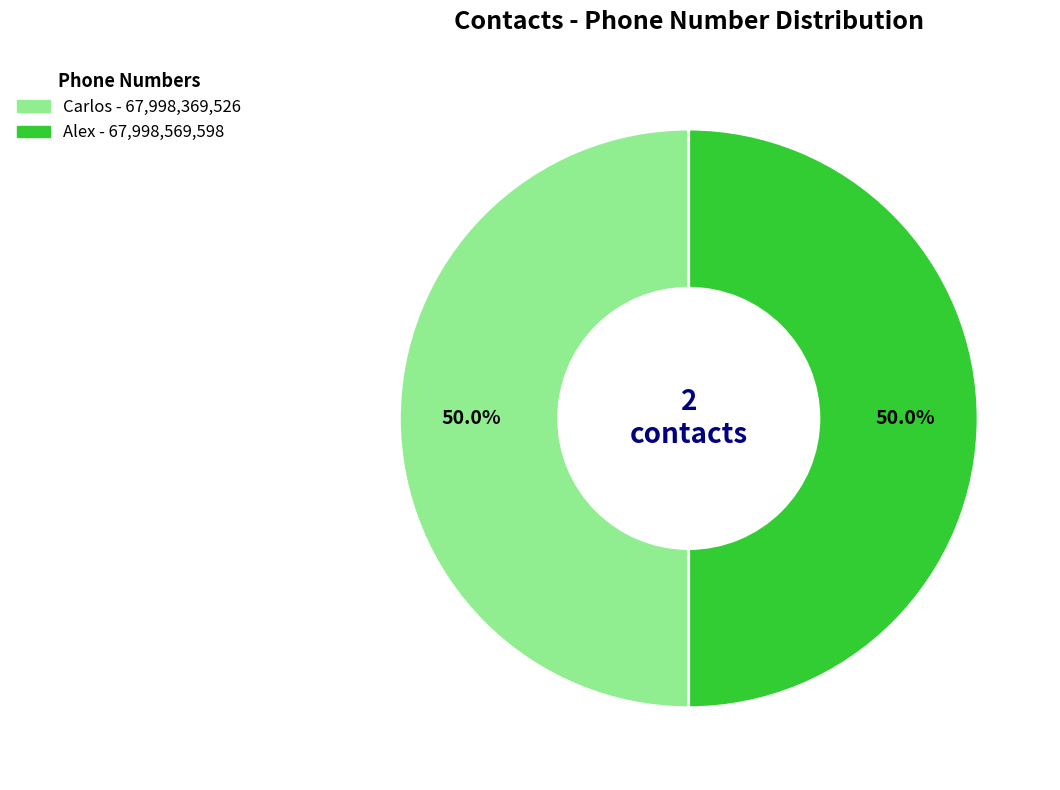

What is the ratio of the value at Alex to the value at Carlos?

1.0